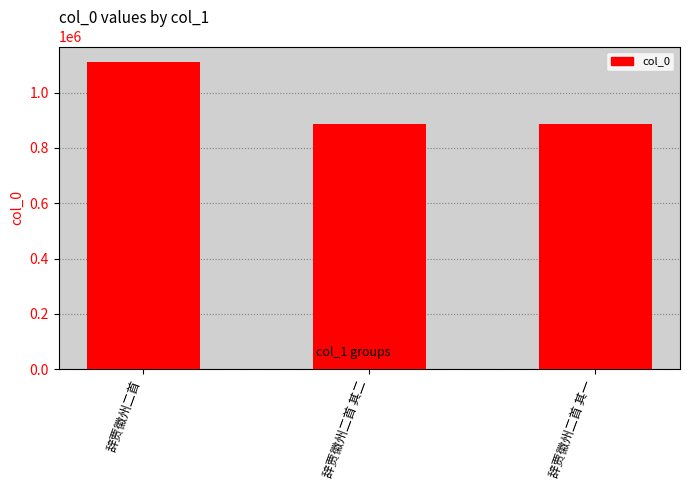

Which has a higher value, 辞贾徽州二首 or 辞贾徽州二首 其一?

辞贾徽州二首